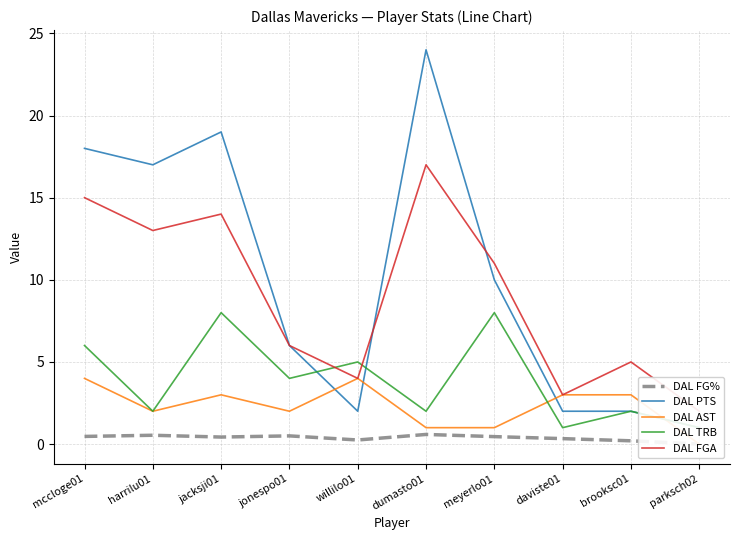

Which has a higher value, meyerlo01 or jacksji01?

meyerlo01